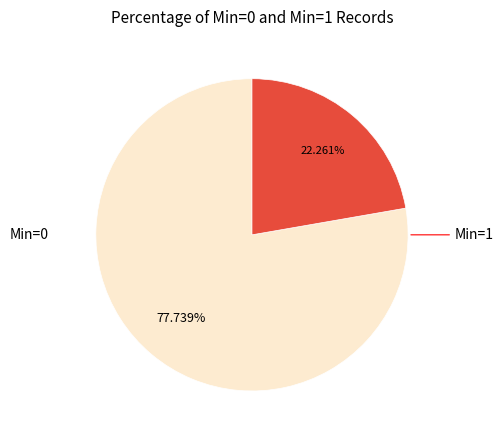

What is the majority slice?

Min=0